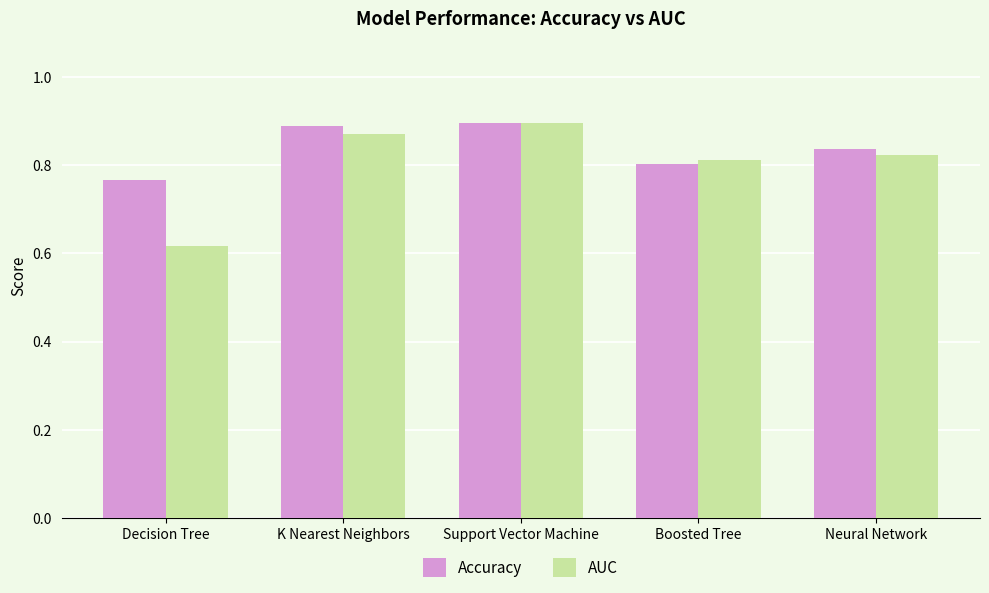

What position from the left is K Nearest Neighbors?

2